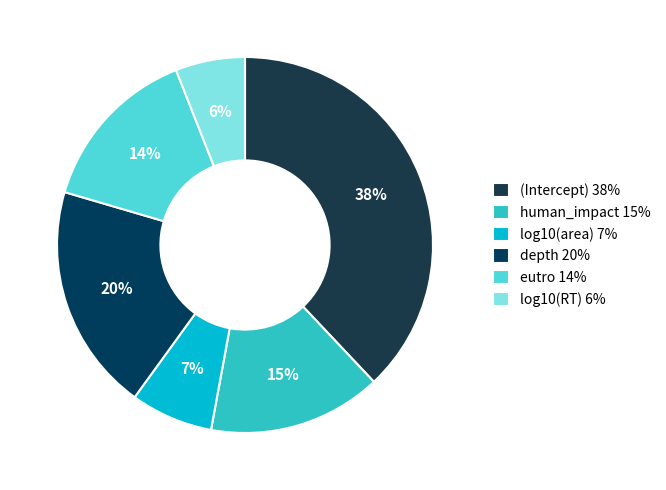

Which category has the smallest portion of the pie?

log10(RT)